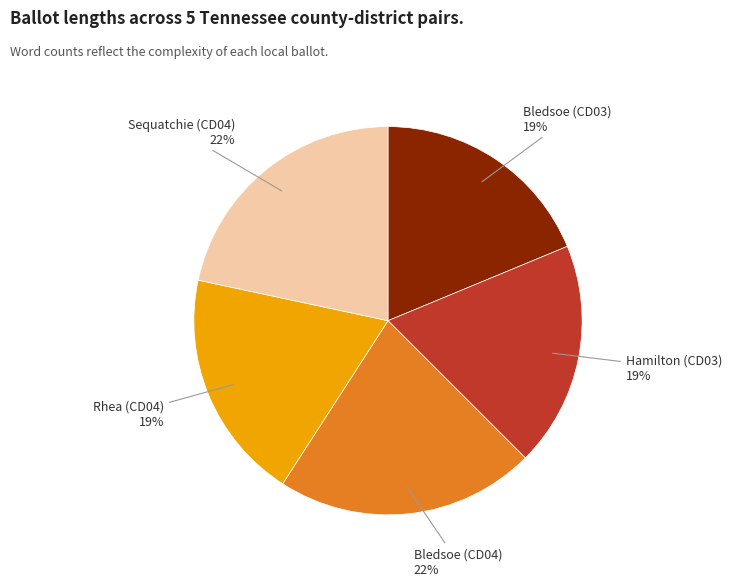

What percentage is the Sequatchie (CD04) slice, to the nearest percent?

22%